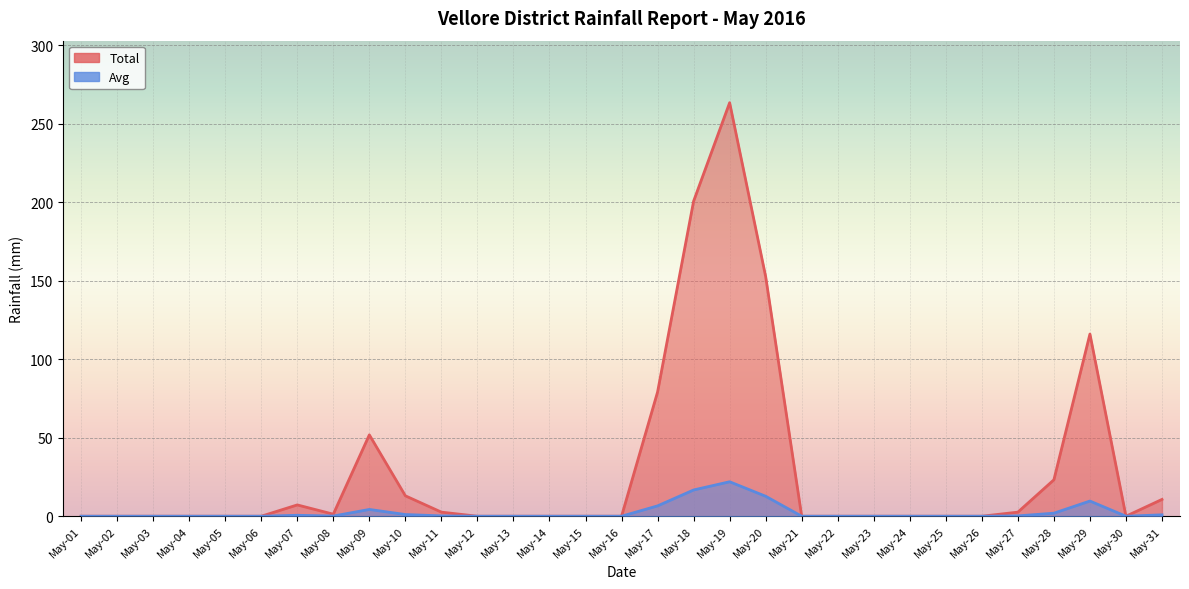

What is the average value of the Total series?

29.8